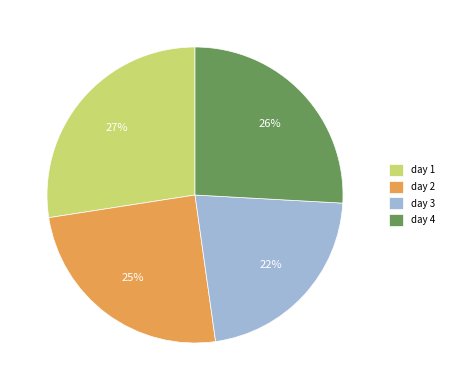

How many slices are in this pie chart?

4